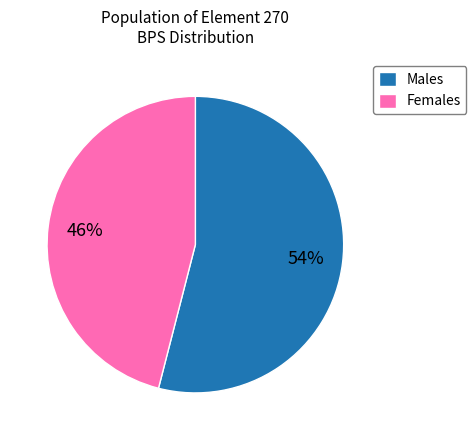

To the nearest percent, what is the difference between the largest and smallest slice percentages?

8%